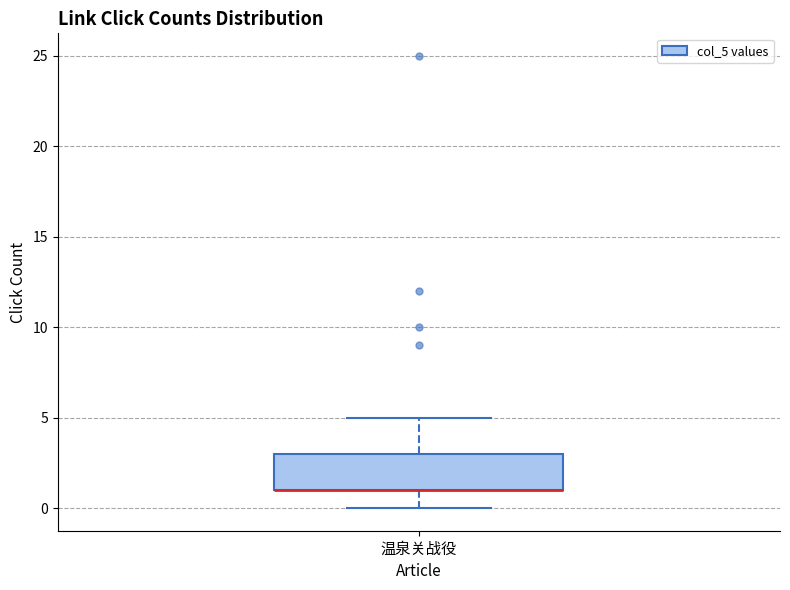

Transcribe this box plot: give where the median line is, the range the box spans, and where the two whiskers end, as read against the y-axis. The values are not printed on the chart, so give them approximately, as read against the axis.

median 1 (drawn on the box's lower edge), box 1 to 3, whiskers 0 to 5